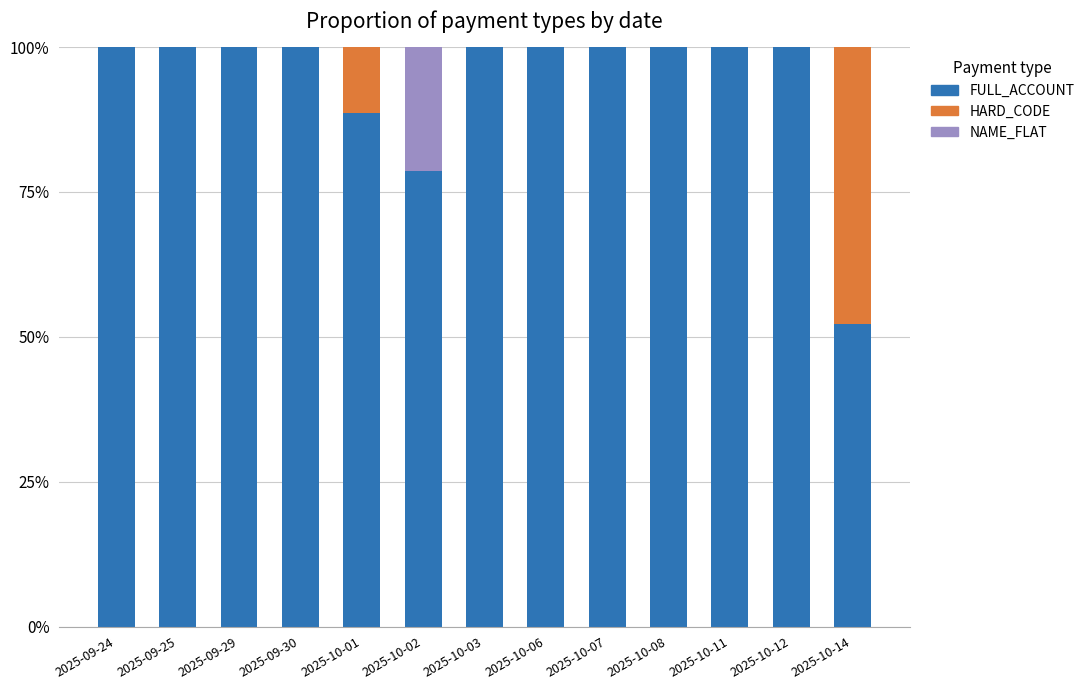

Count the number of categories in the chart.

13